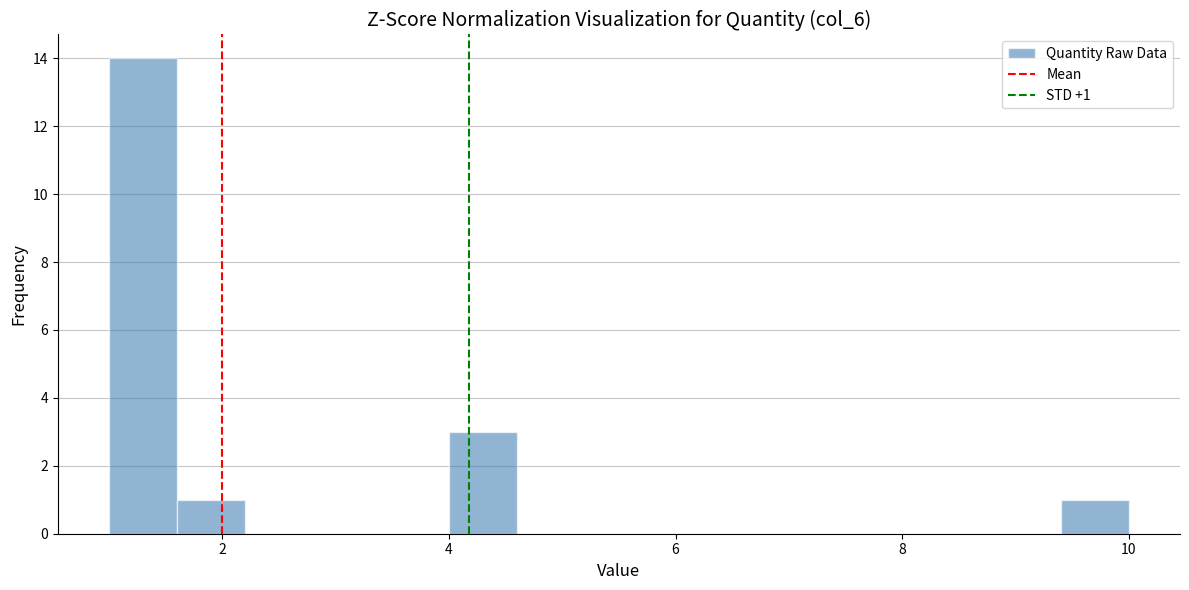

Around what value on the x-axis is the tallest bar? Give the approximate position of its centre, as read against the axis.

1.4